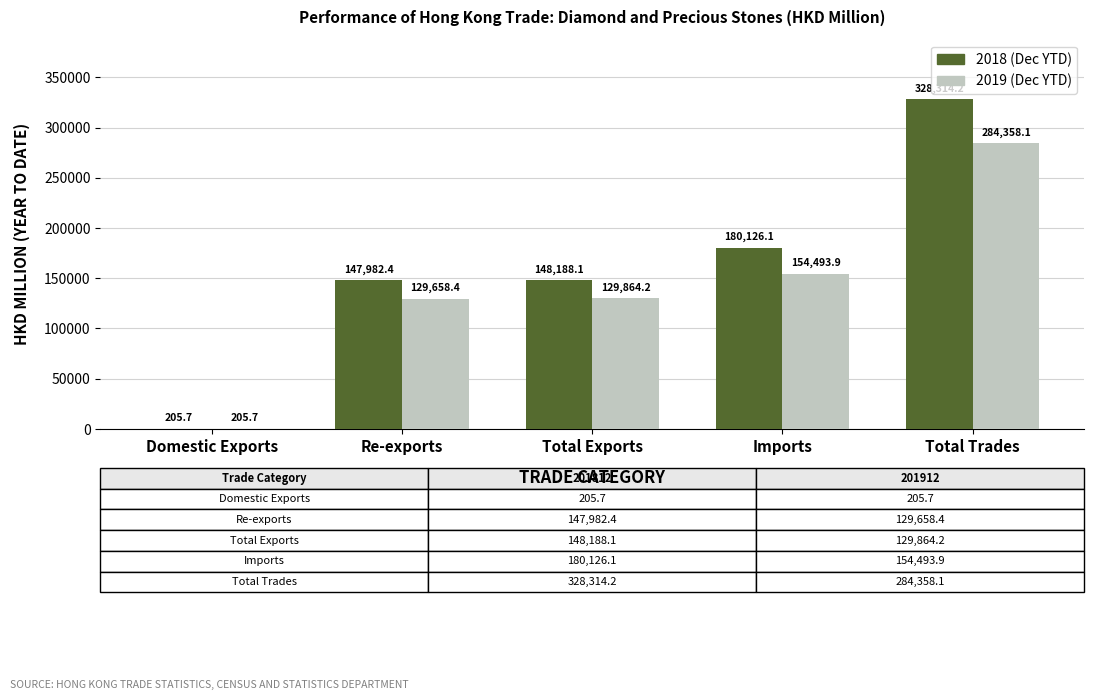

What is the total value across all series at Total Exports?

278052.3